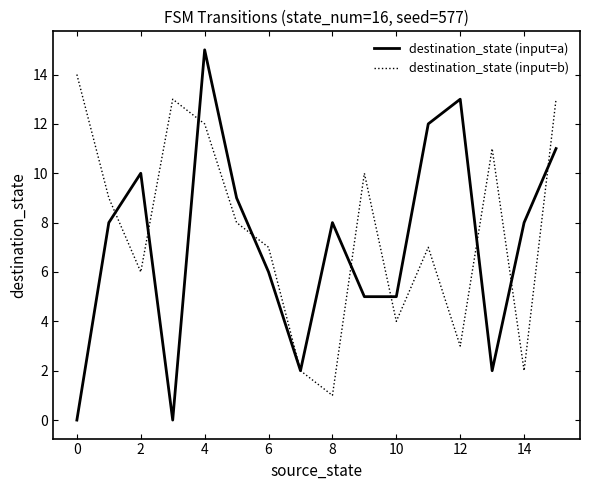

What are all the series names shown in the legend?

destination_state (input=a), destination_state (input=b)